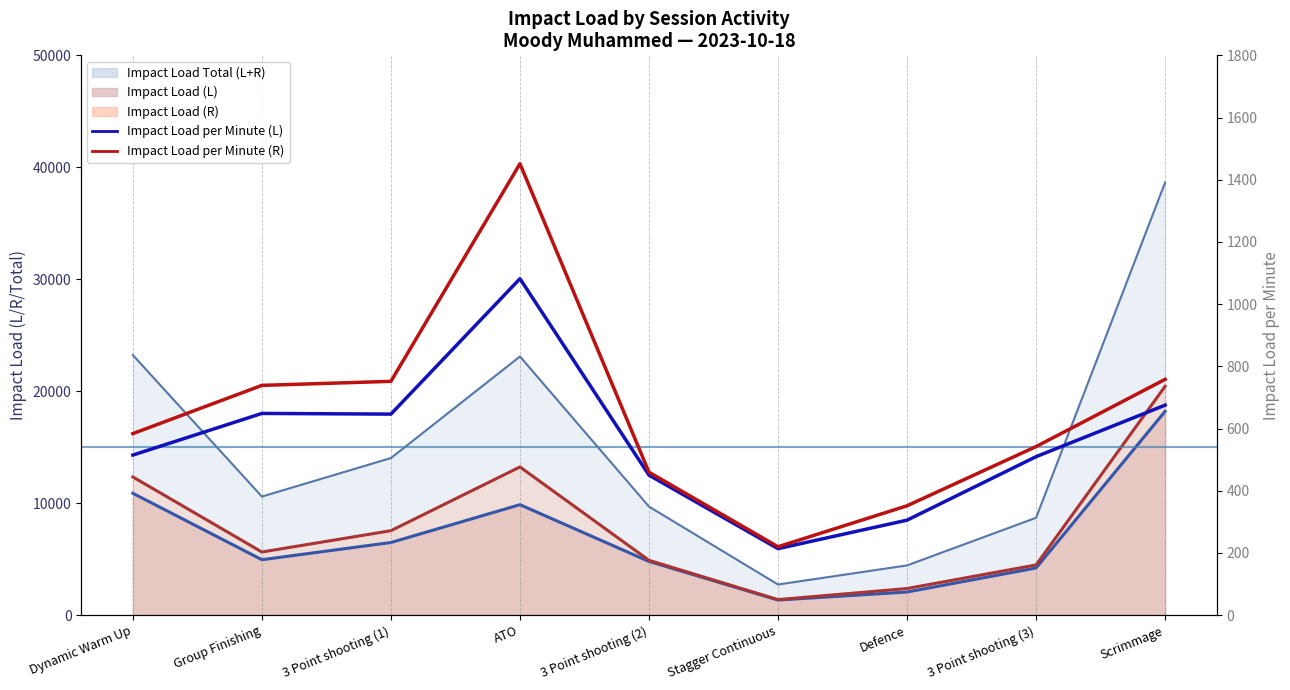

Is it true that Impact Load per Minute (R) equals 631.8 at Defence?

False